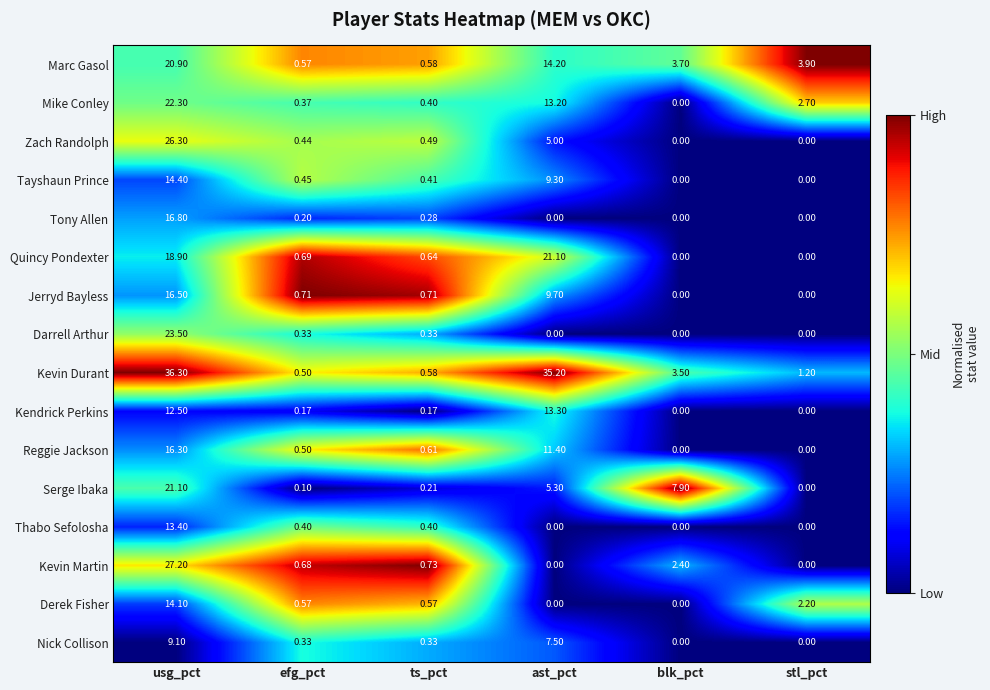

List the labels in order of Mike Conley value, smallest first.

blk_pct, efg_pct, ts_pct, stl_pct, ast_pct, usg_pct